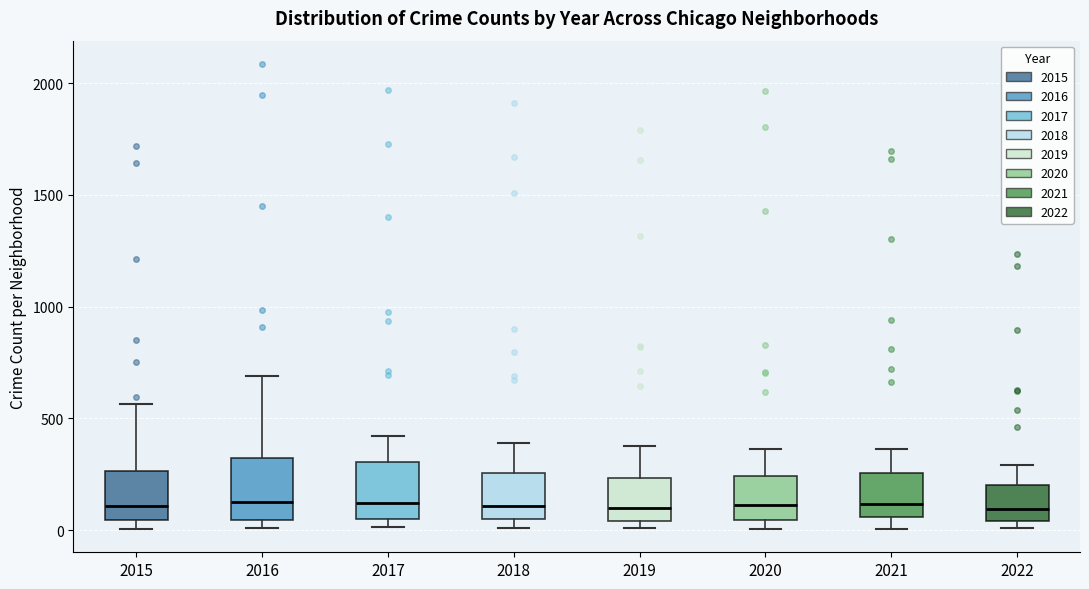

Where does the upper whisker of the box at x = 2017 end on the y-axis? The values are not printed on the chart, so give them approximately, as read against the axis.

400